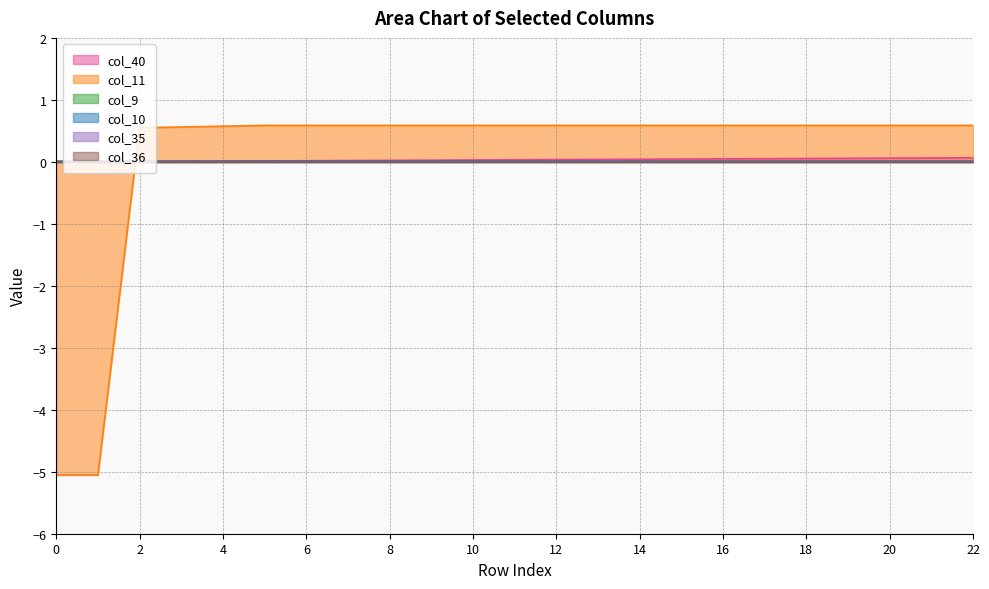

The col_10 series shows 0.0 at 12. True or false?

False